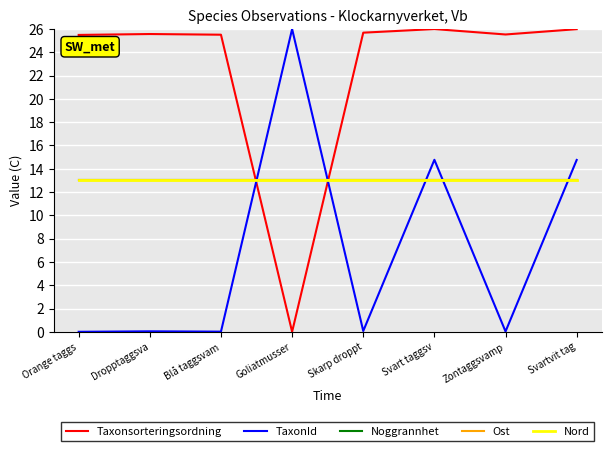

True or false: Noggrannhet has more than 0 interior local peaks.

False